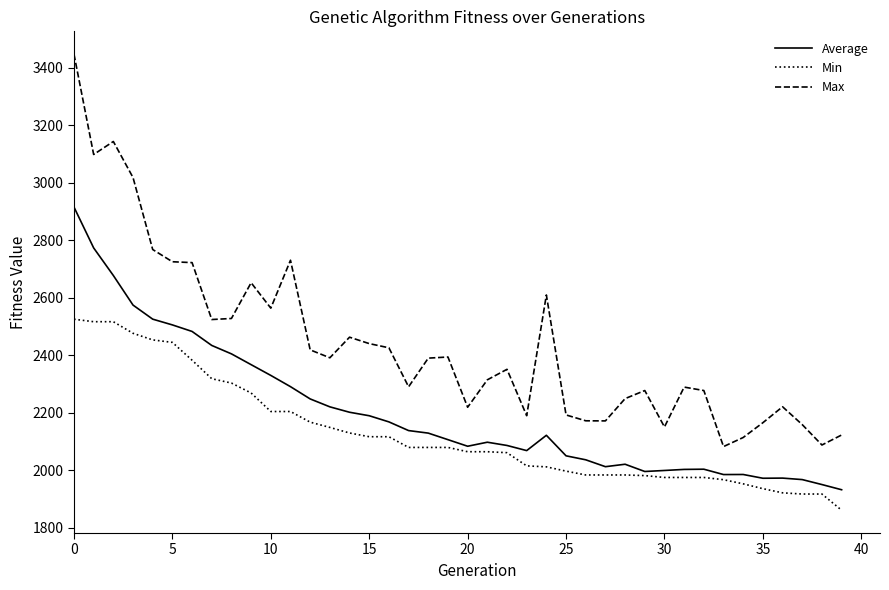

Which series has the largest range (max minus min)?

Max